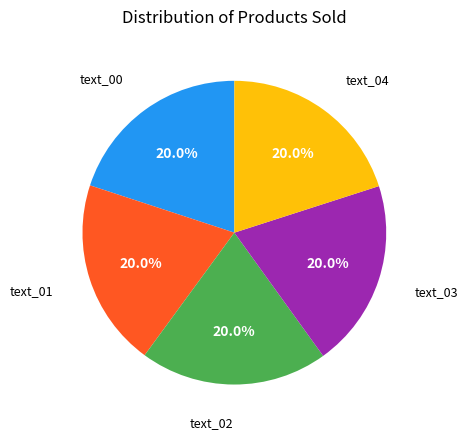

Is there a majority slice in this chart?

No